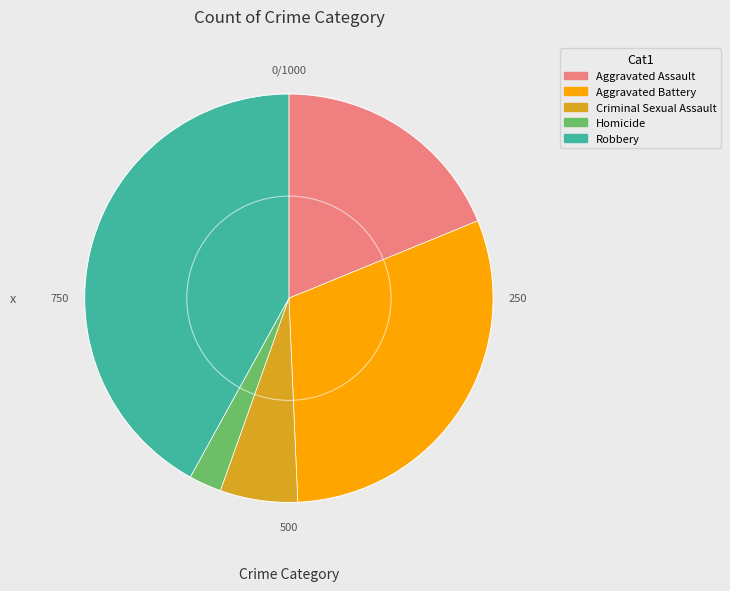

The Robbery slice represents 42% of the pie. True or false?

True